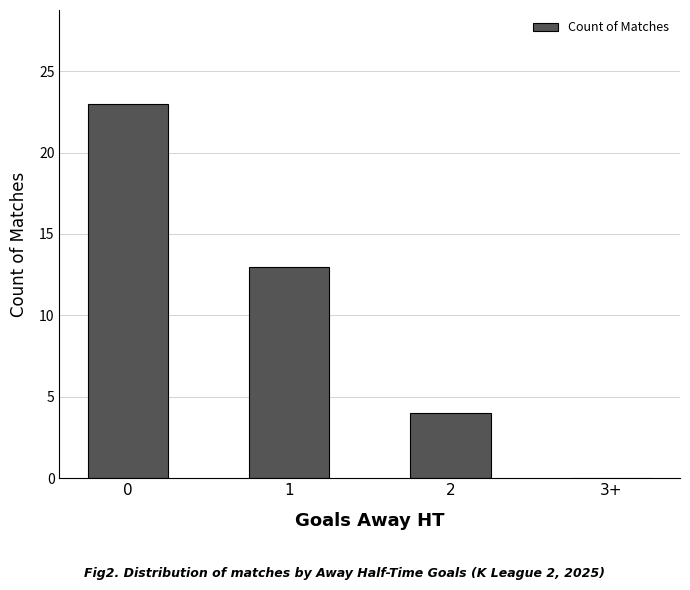

Reading left to right, what are all the values shown in this chart?

23	13	4	0